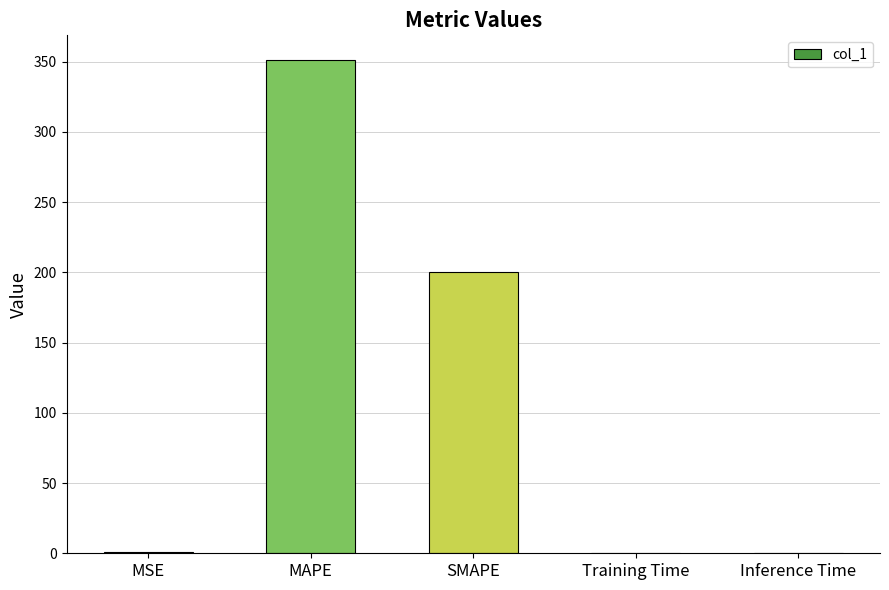

Between Inference Time and SMAPE, which is larger?

SMAPE